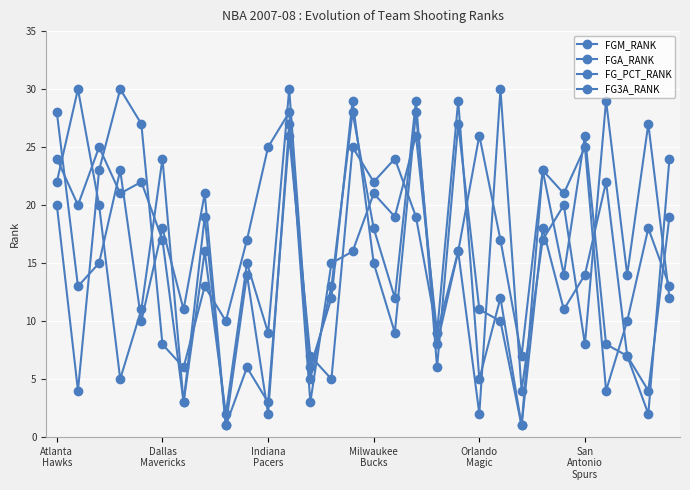

Count the number of categories in the chart.

30